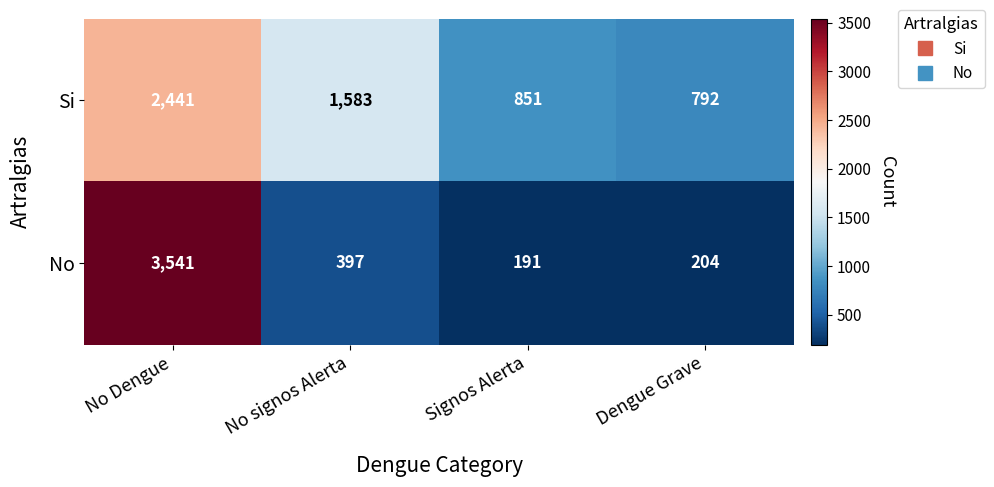

Count the number of categories in the chart.

4